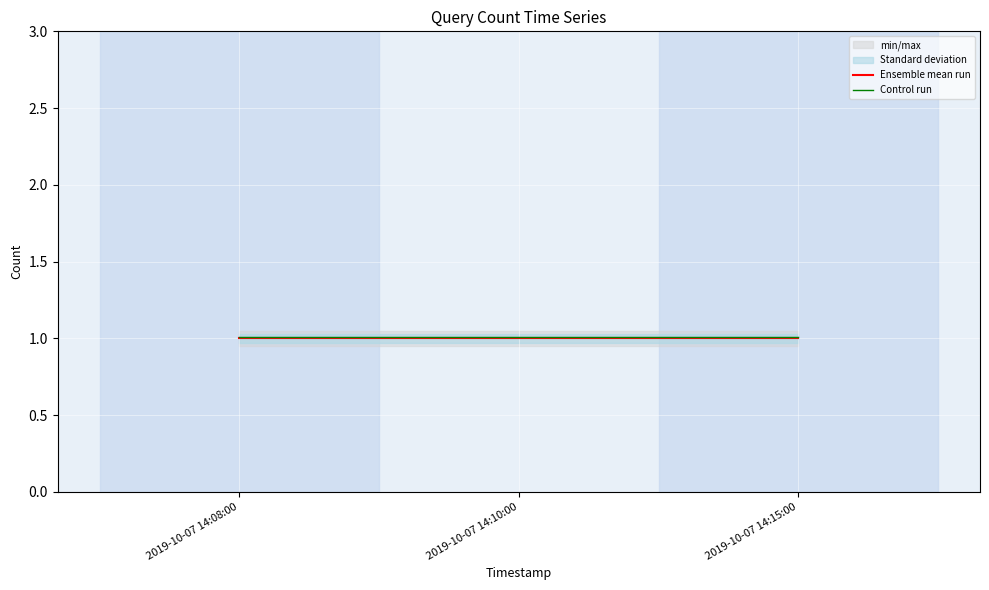

Rank the series at 2019-10-07 14:10:00 from highest to lowest value.

Control run, Ensemble mean run